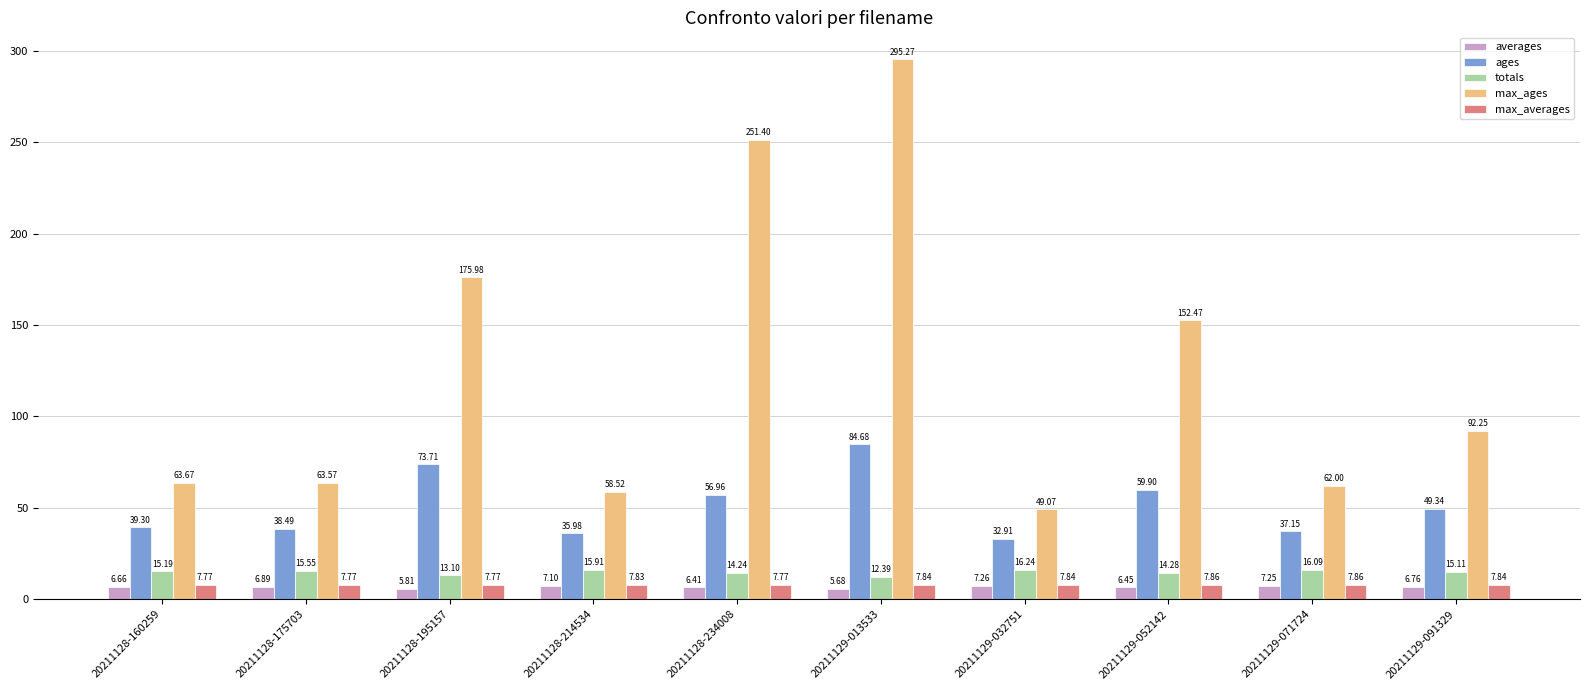

List the series in order of their peak value, lowest first.

averages, max_averages, totals, ages, max_ages